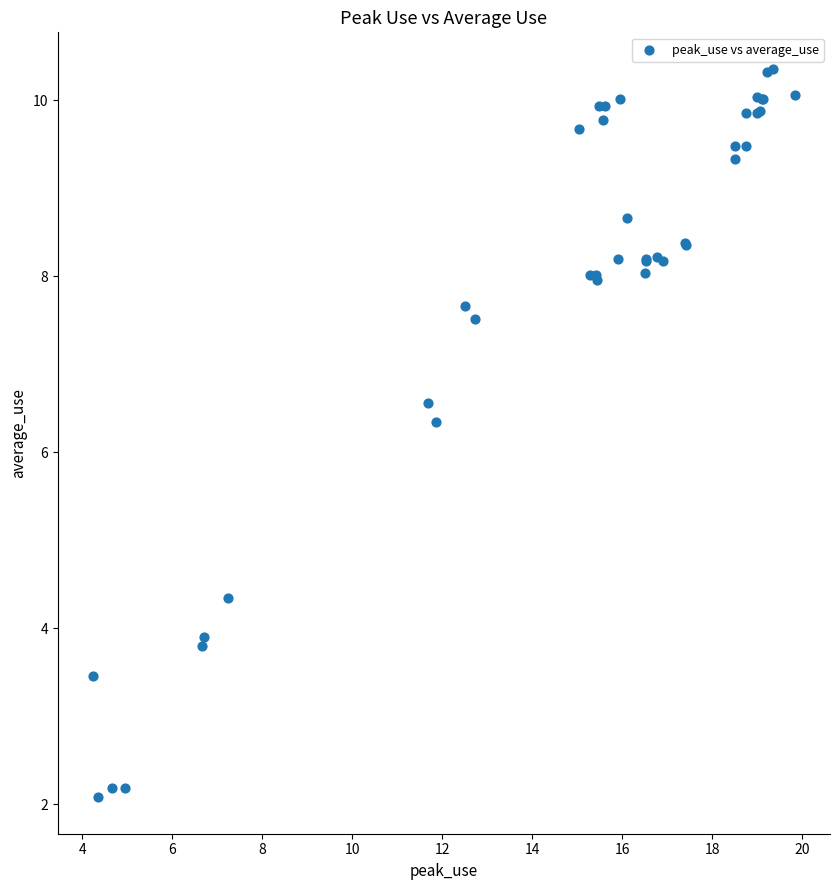

What Y value in the scatter plot is closest to 6?

6.3